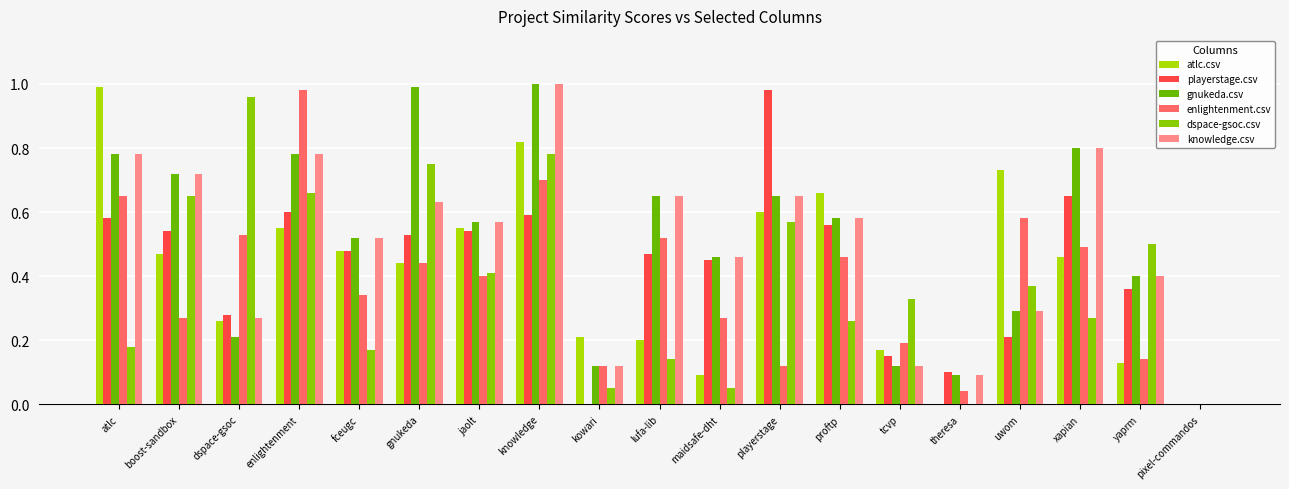

How many categories are shown in the chart?

19